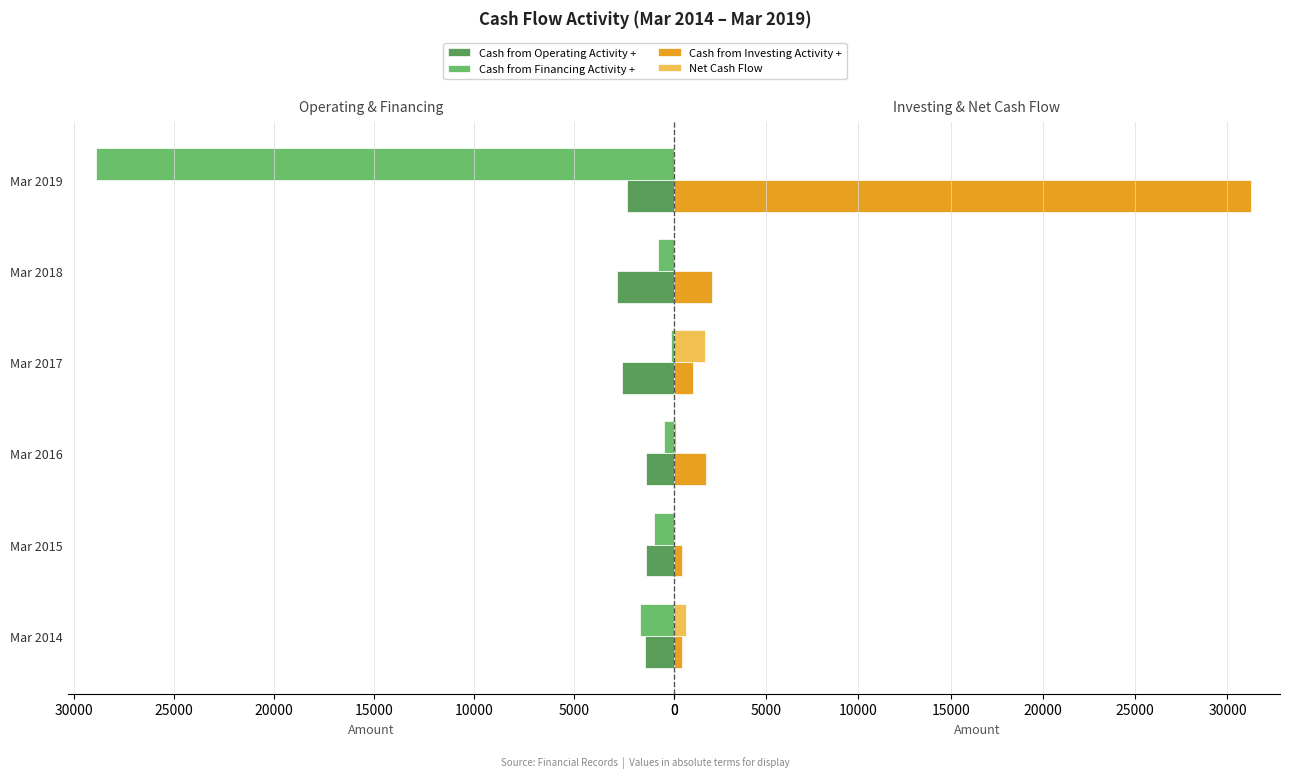

Between Mar 2014 and Mar 2018, which series saw the biggest shift?

Cash from Investing Activity +